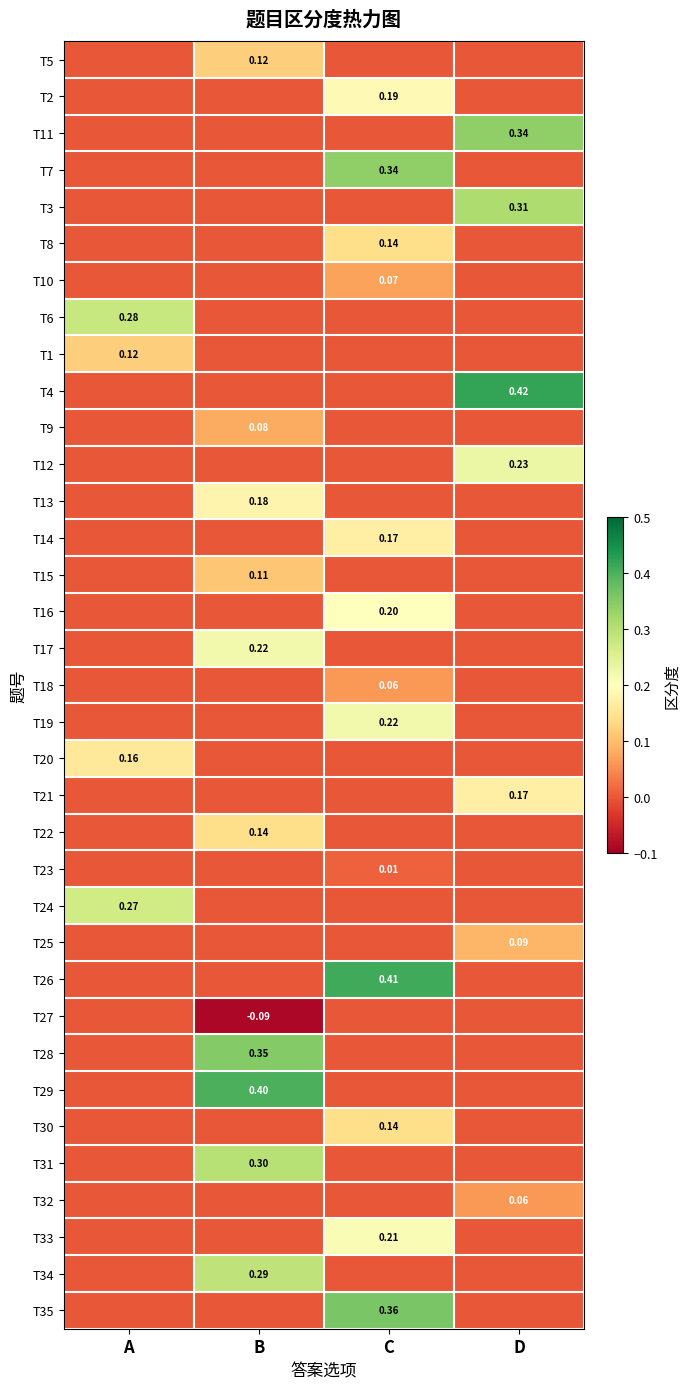

How many positive values does the T7 series have?

1